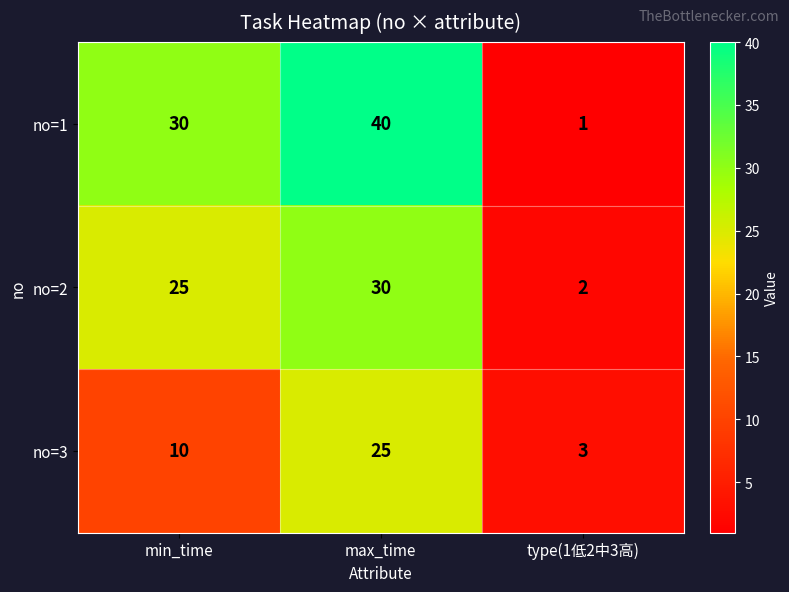

What is the spread (max minus min) of values at max_time?

15